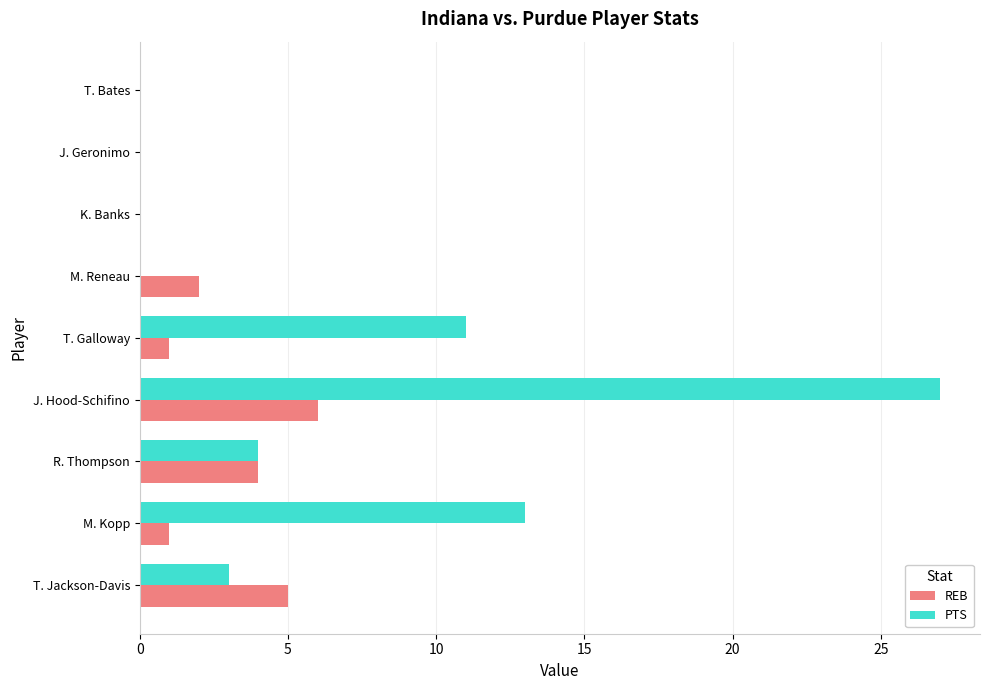

What is the average value of the PTS series?

6